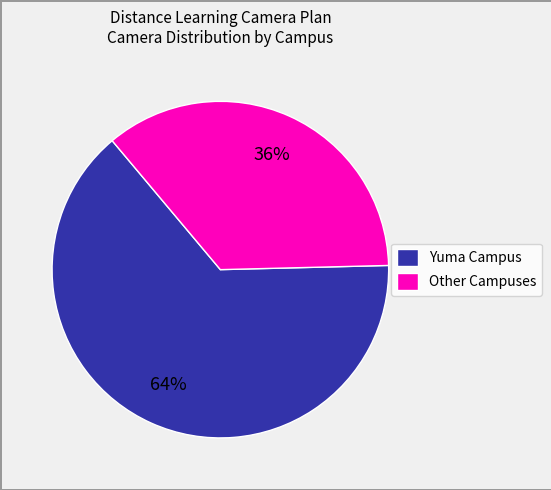

To the nearest percent, what is the average slice percentage?

50%